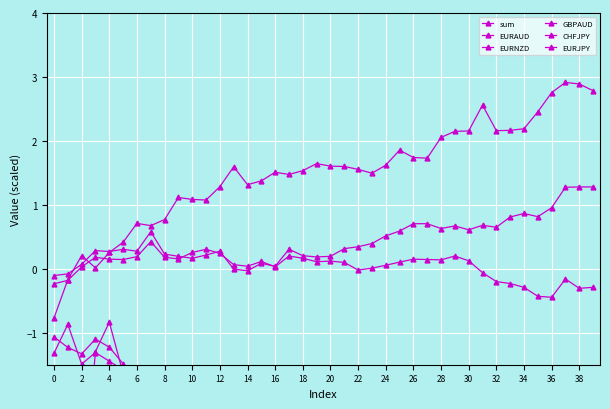

True or false: GBPAUD has more than 1 points higher than both neighbors.

True